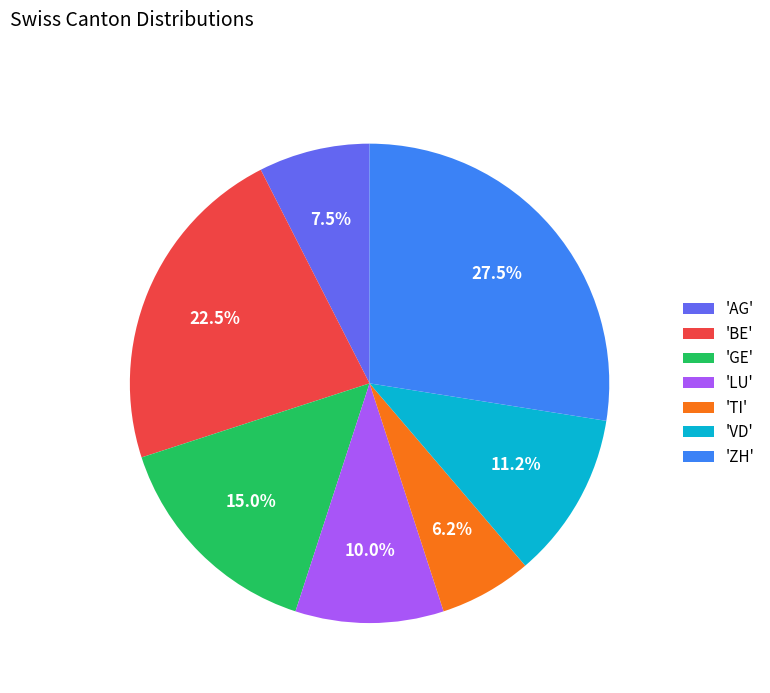

Which has a higher value, 'LU' or 'BE'?

'BE'